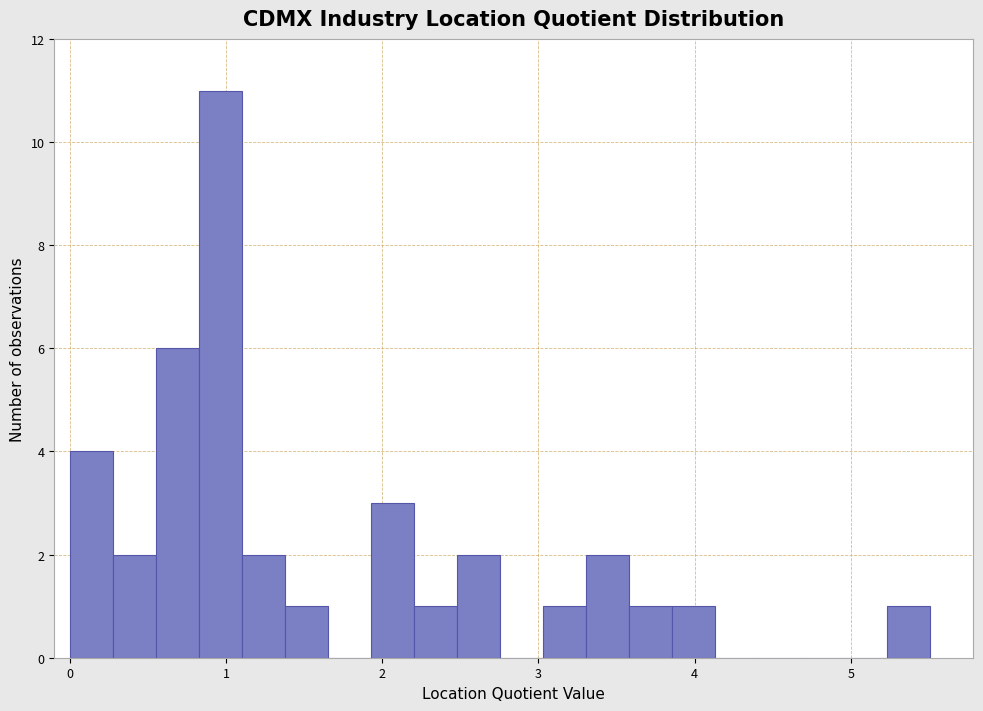

Around what value on the x-axis is the tallest bar? Give the approximate position of its centre, as read against the axis.

1.0